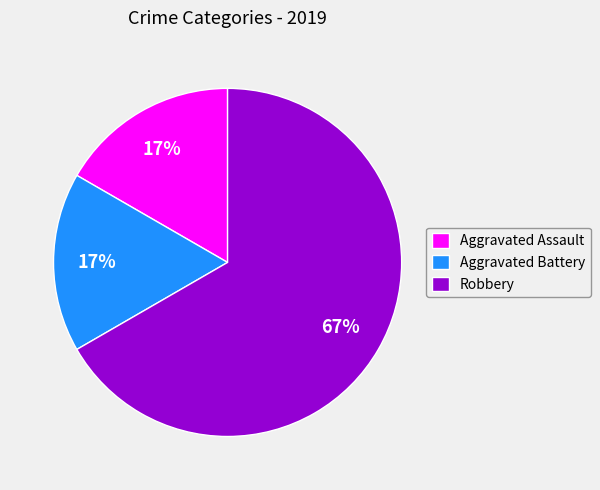

Does any single category account for the majority?

Yes